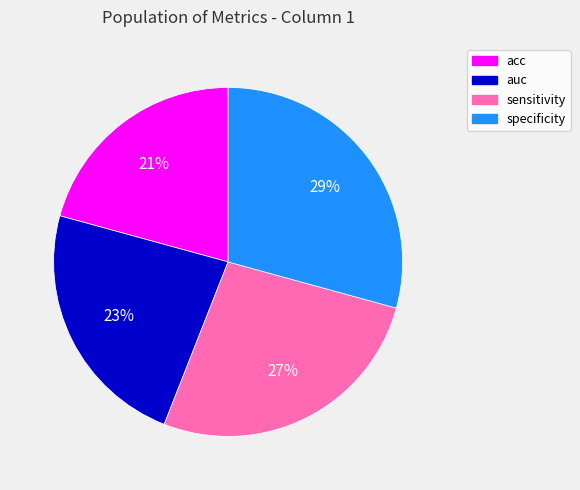

Is it true that auc is 11% of the pie?

False